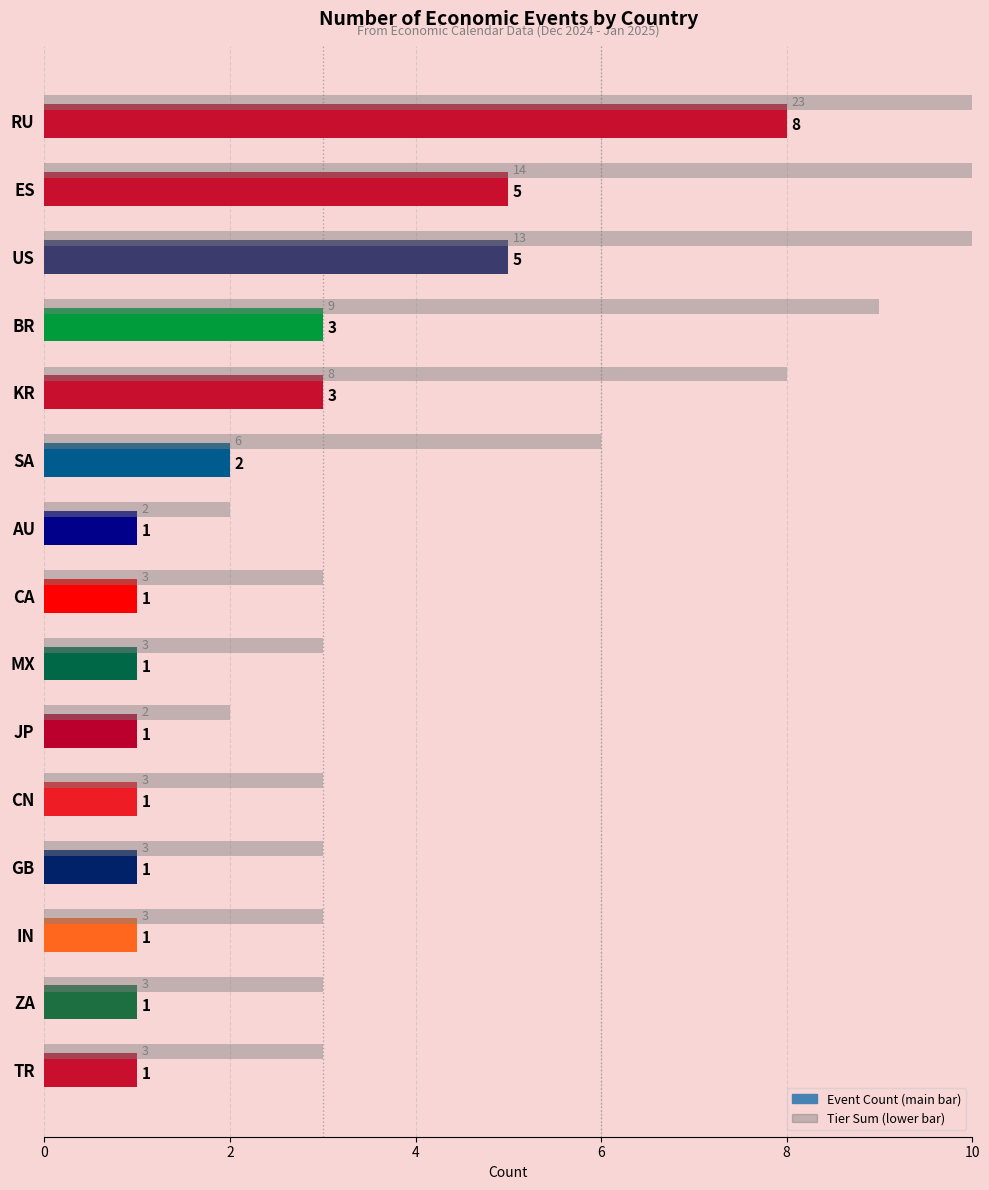

What is the difference between the maximum and minimum values in the Tier Sum series?

21